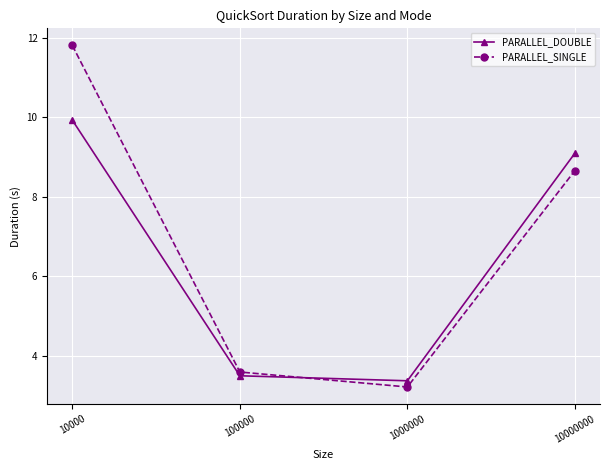

Between 100000 and 10000000, which series saw the biggest shift?

PARALLEL_DOUBLE